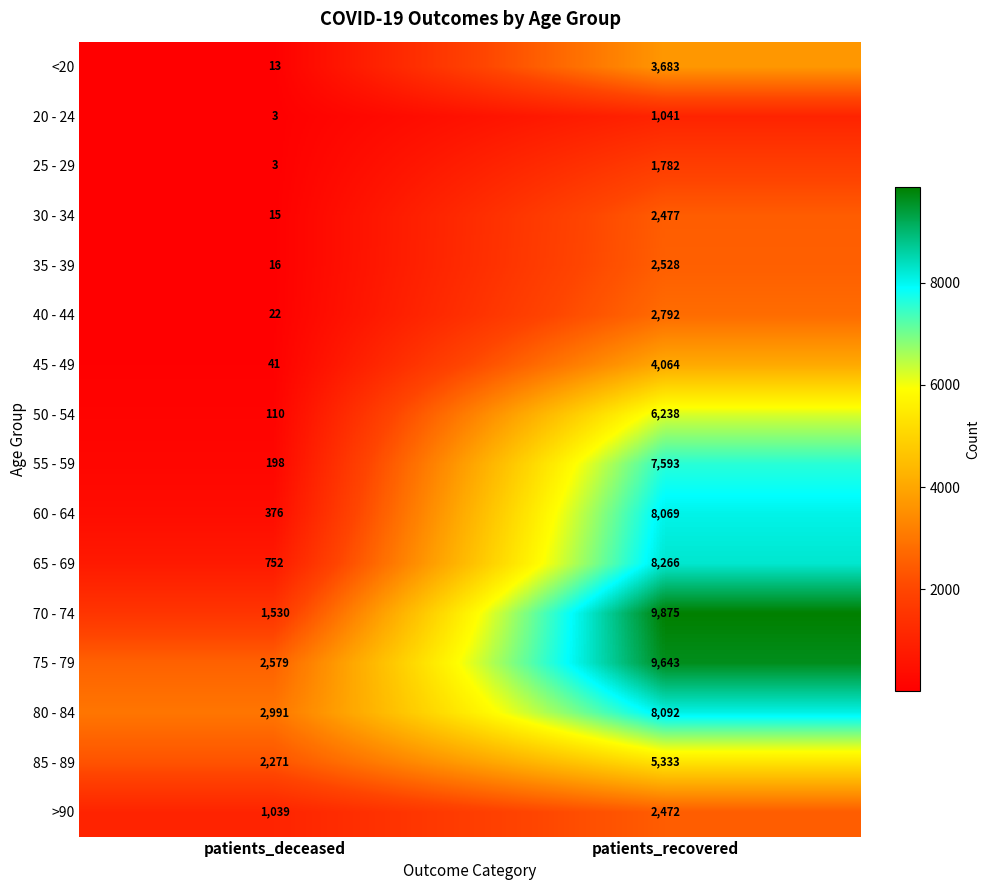

What is the smallest value displayed?

3